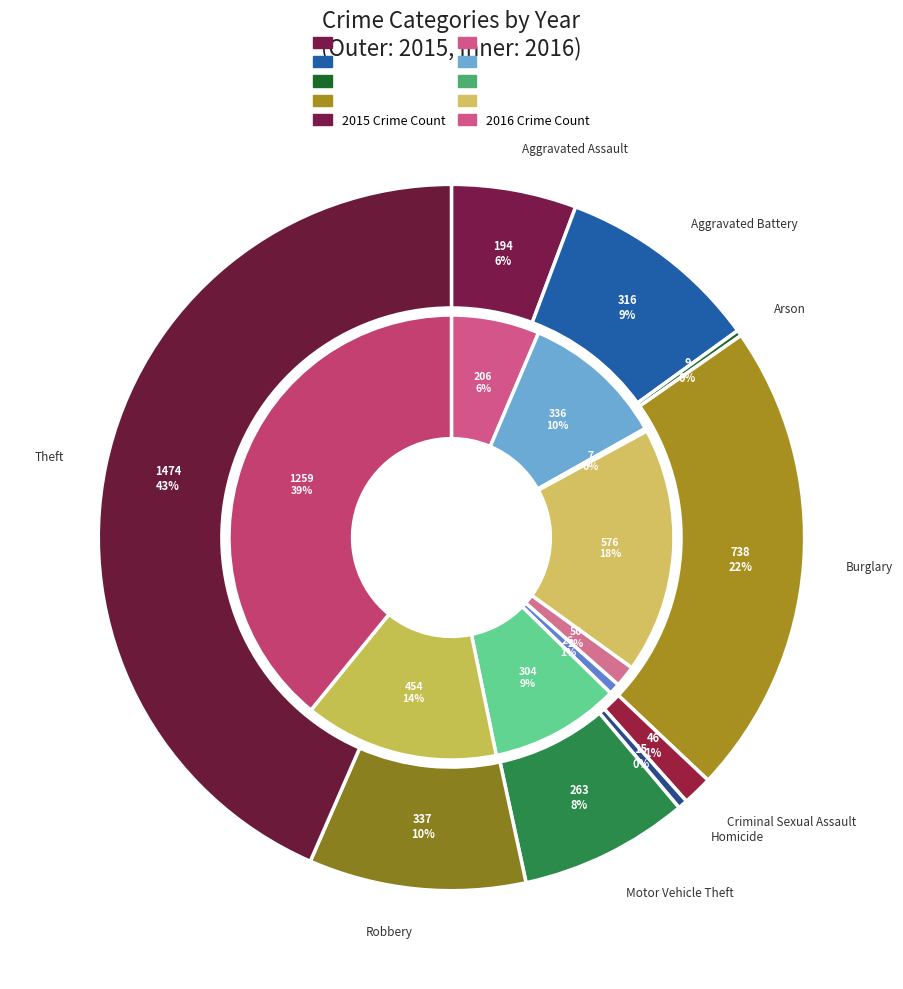

To the nearest percent, what percentage of the pie is 6?

8%